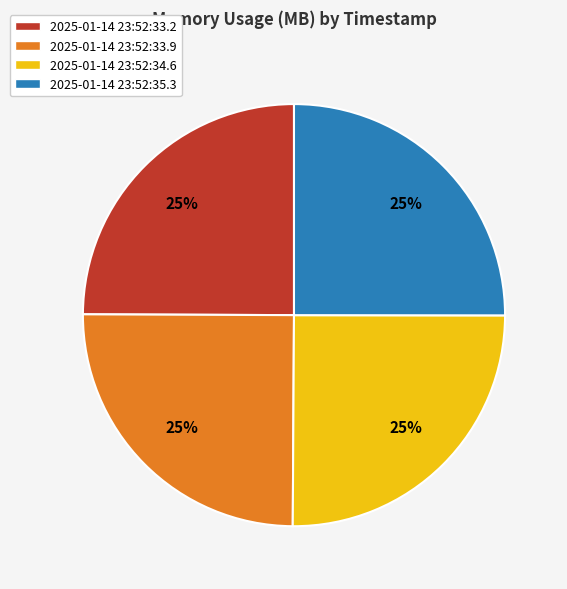

What percentage is the 2025-01-14 23:52:33.9 slice, to the nearest percent?

25%